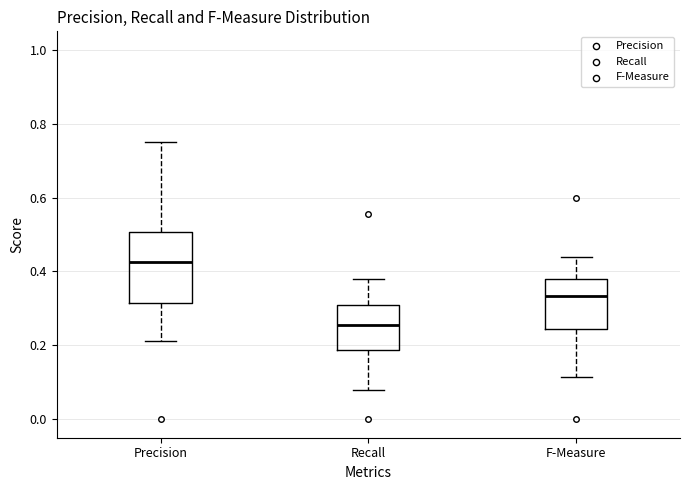

Where does the median line of the box for Precision sit on the y-axis? The values are not printed on the chart, so give them approximately, as read against the axis.

0.42